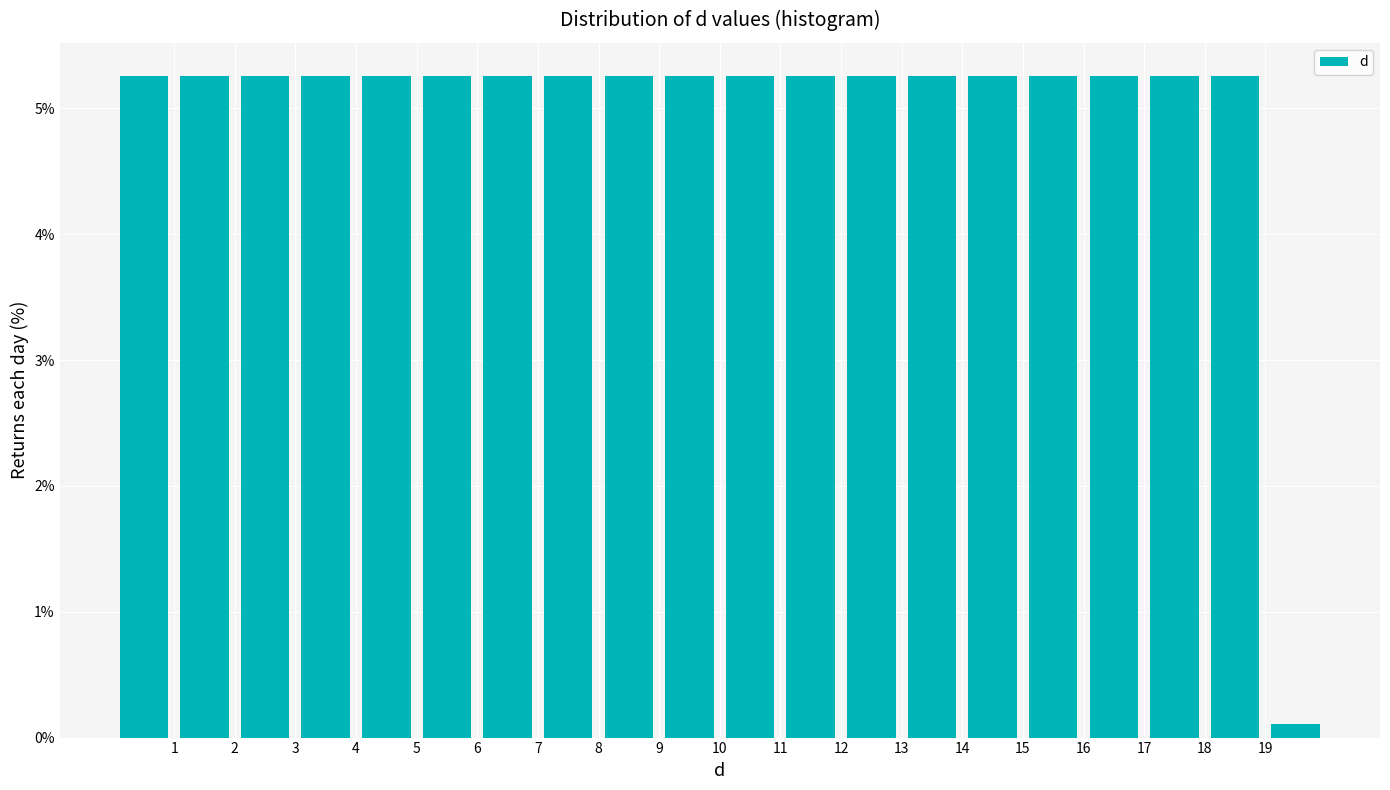

Reading left to right, list every bar in this chart as the range it spans on the x-axis followed by its height. The values are not printed on the chart, so give them approximately, as read against the axis.

0 to 1: 5.3
1 to 2: 5.3
2 to 3: 5.3
3 to 4: 5.3
4 to 5: 5.3
5 to 6: 5.3
6 to 7: 5.3
7 to 8: 5.3
8 to 9: 5.3
9 to 10: 5.3
10 to 11: 5.3
11 to 12: 5.3
12 to 13: 5.3
13 to 14: 5.3
14 to 15: 5.3
15 to 16: 5.3
16 to 17: 5.3
17 to 18: 5.3
18 to 19: 5.3
19 to 20: 0.1